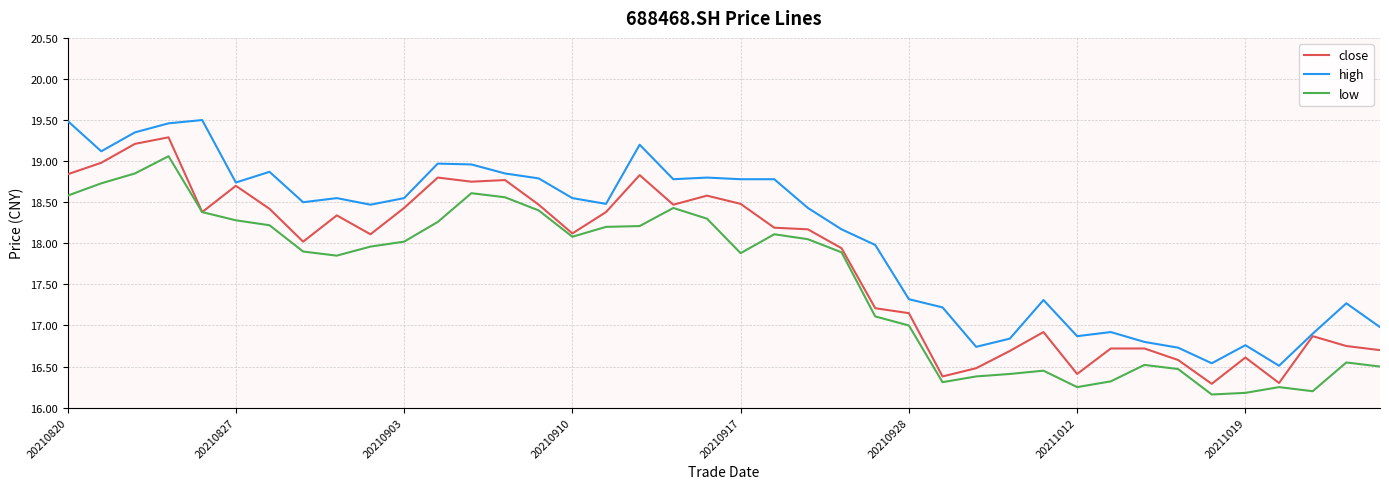

Rank the series by their maximum value, from highest to lowest.

high, close, low